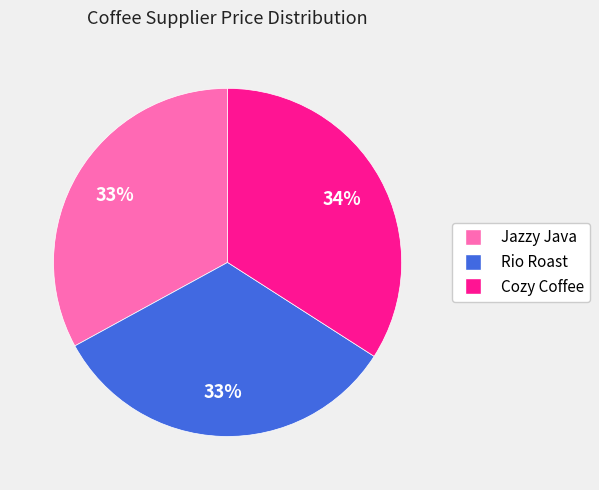

To the nearest percent, what is the average slice percentage?

33%